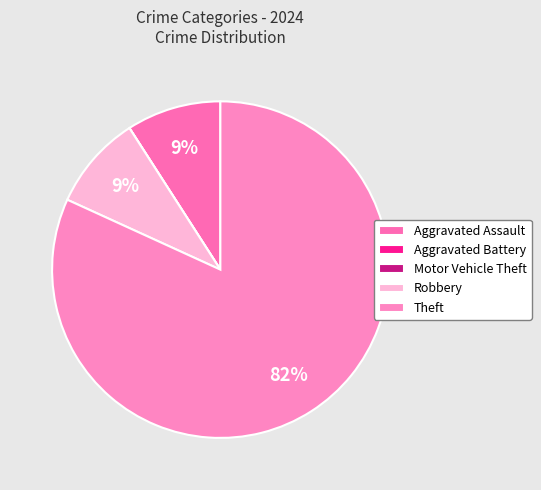

Rank the categories by value from lowest to highest.

Aggravated Battery, Motor Vehicle Theft, Aggravated Assault, Robbery, Theft, Total